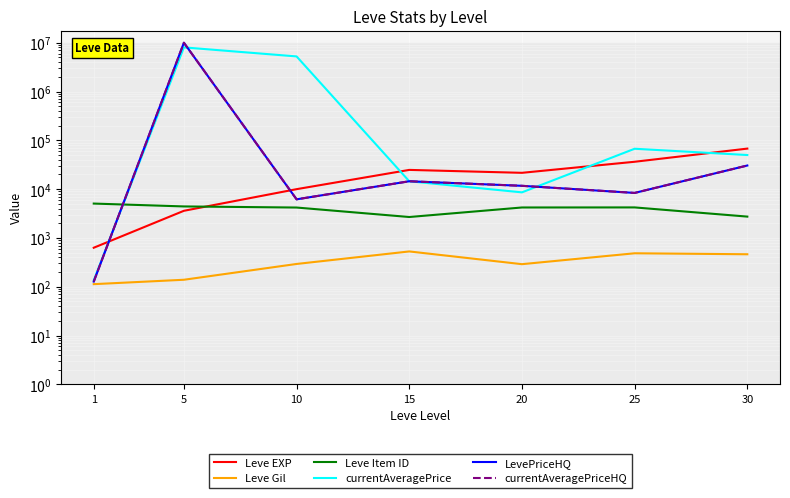

What is the value of the currentAveragePrice point at the 3rd from the left?

5242807.5